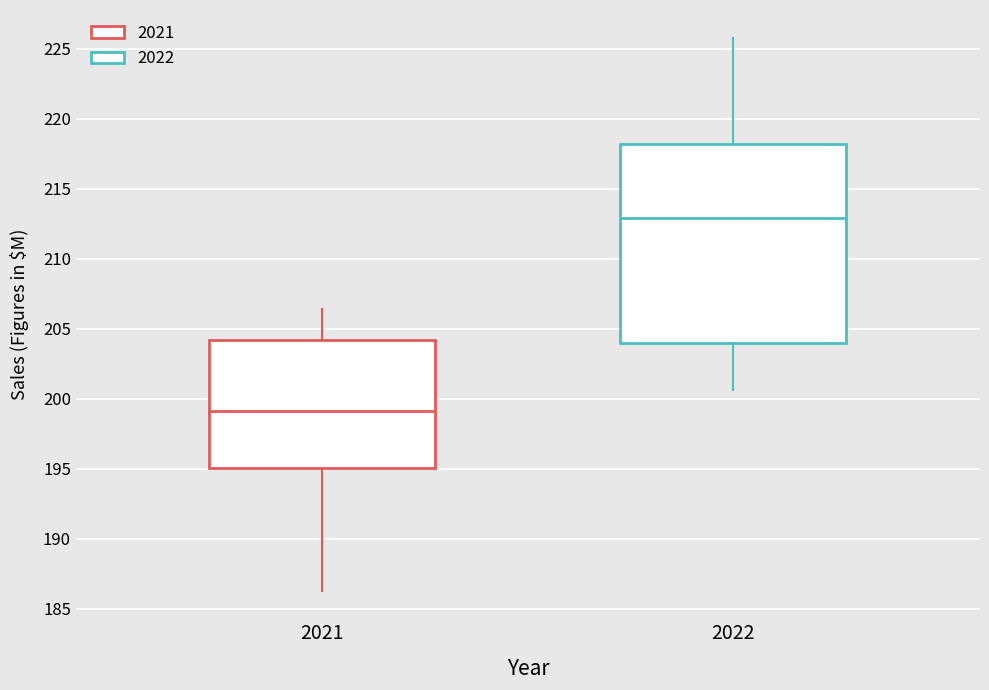

Comparing the boxes themselves (not the whiskers), which one is the tallest?

2022